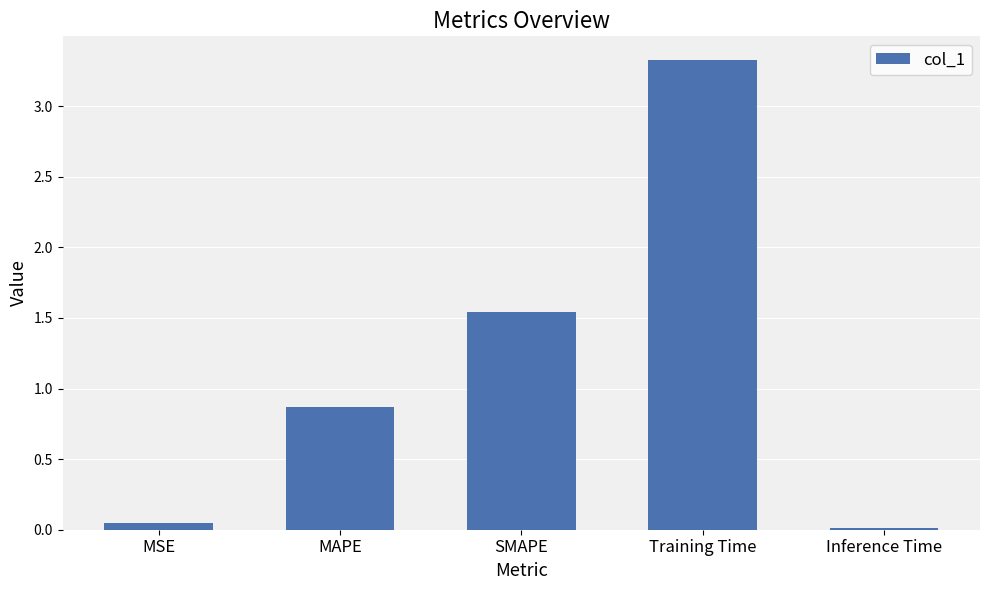

The chart shows a value of 0.0 at MSE. True or false?

True